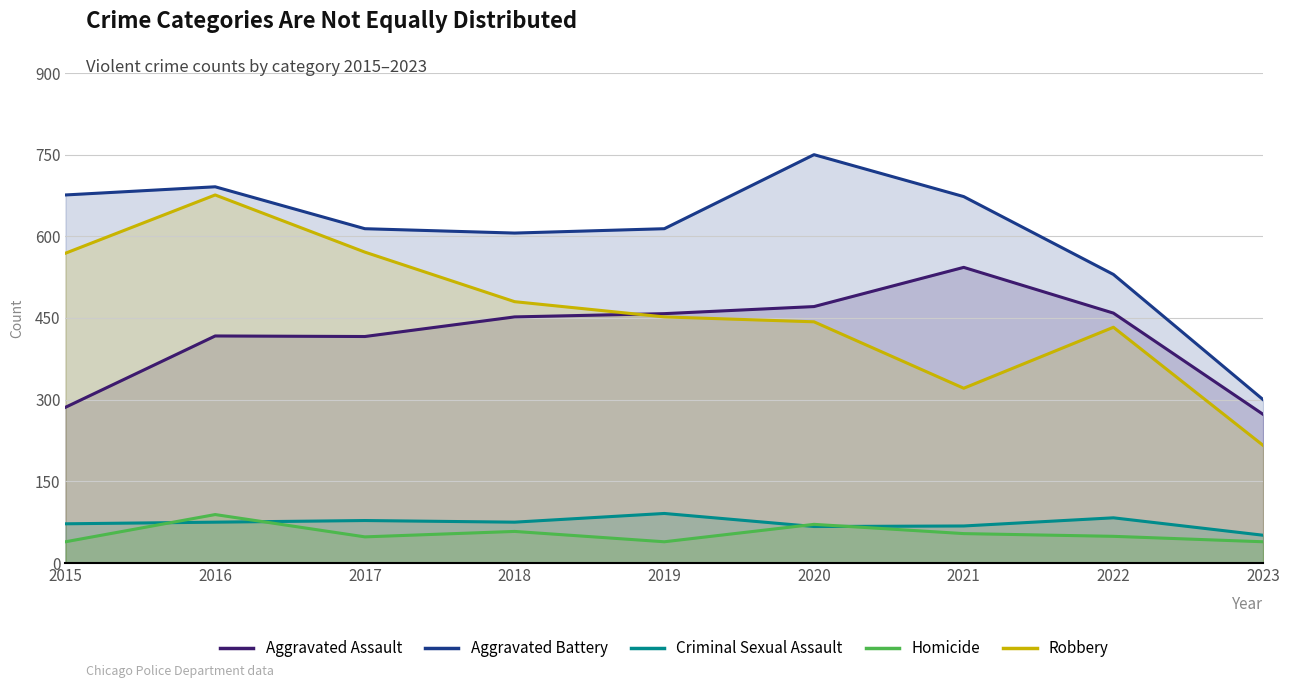

At how many categories does at least one series exceed 669?

4